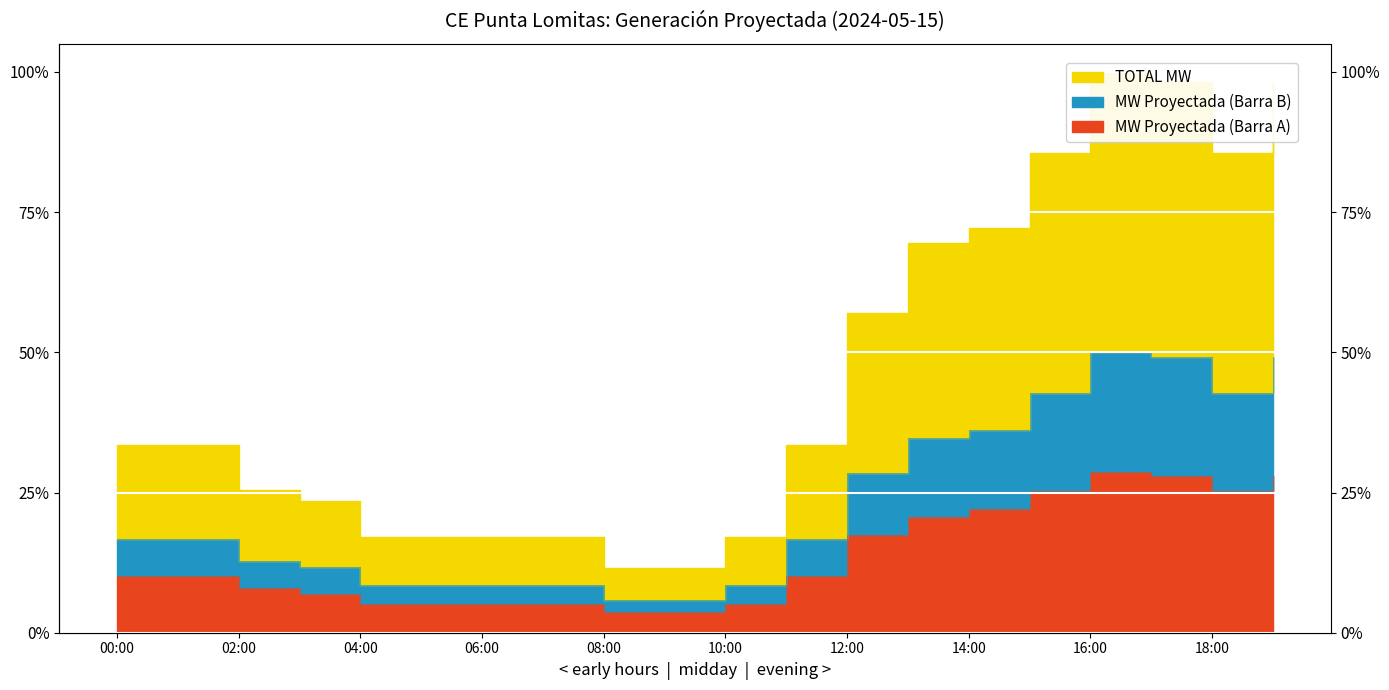

Rank the series at 15:00 from highest to lowest value.

TOTAL MW, MW Proyectada (Barra B), MW Proyectada (Barra A)